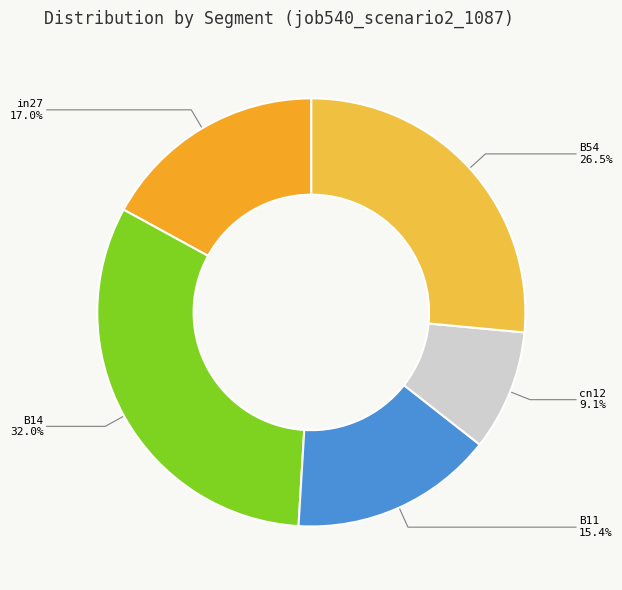

To the nearest percent, what is the average slice percentage?

20%